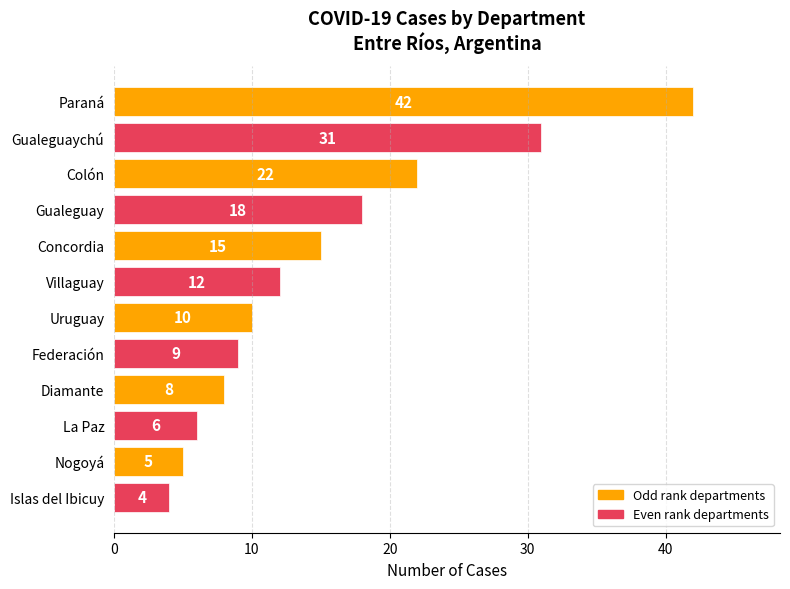

What is the average value?

15